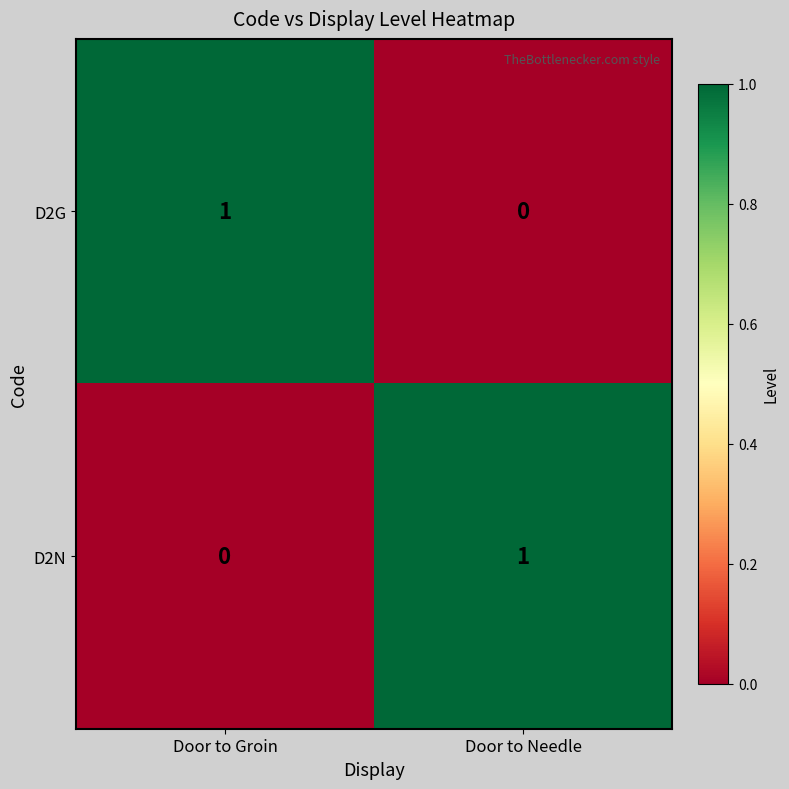

Is it true that D2G equals 1 at Door to Groin?

True